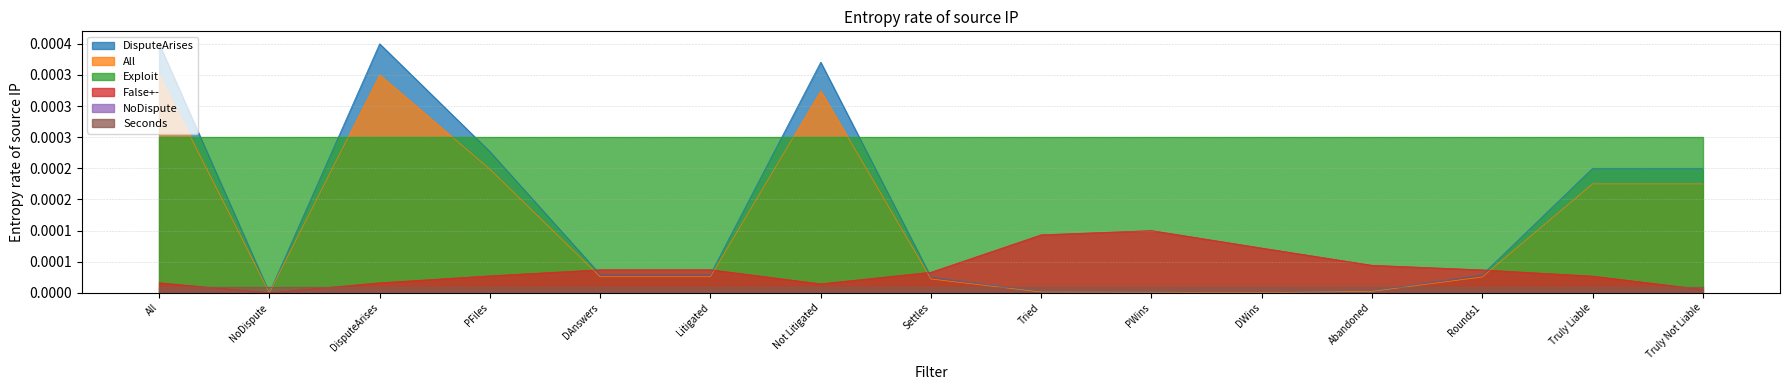

Which series has the largest total across all categories?

Exploit